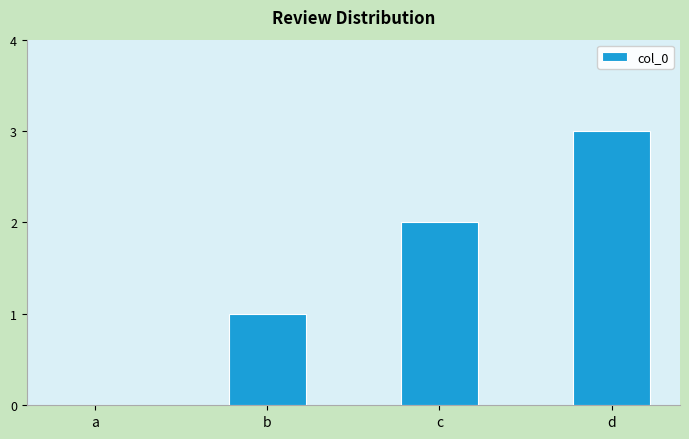

What value does the data have at d?

3